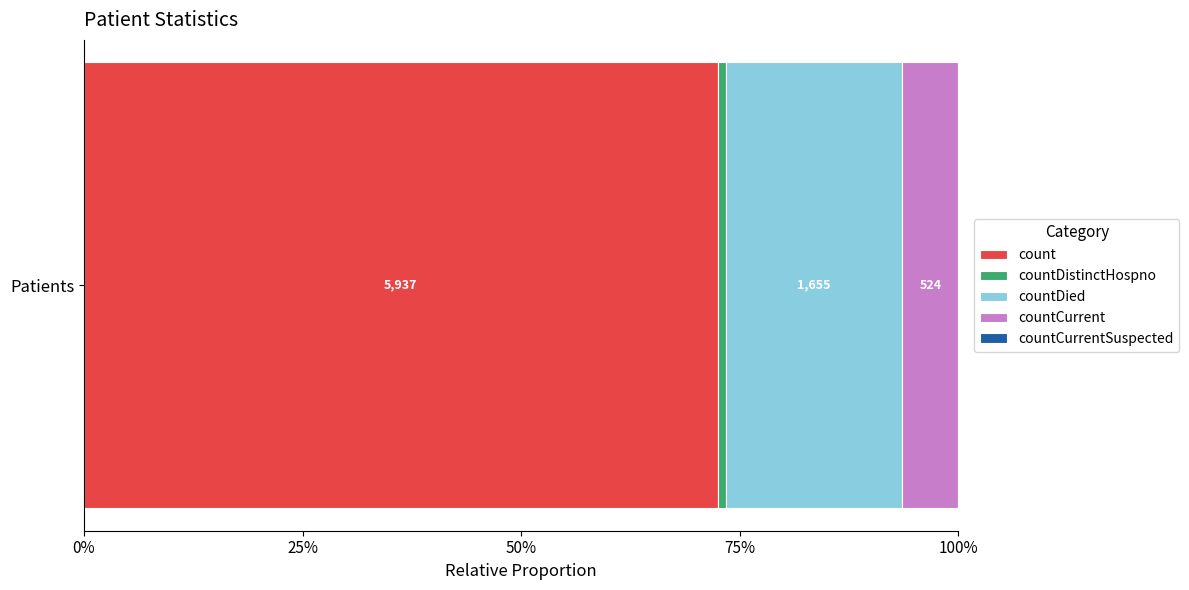

Reading right to left, list all the values displayed in this chart.

0	524	1655	76	5937